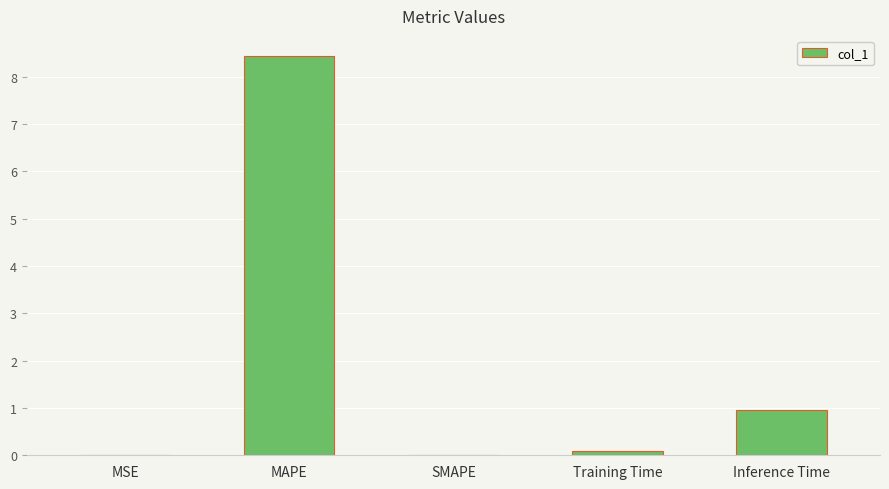

The chart shows a value of 0.0 at SMAPE. True or false?

True